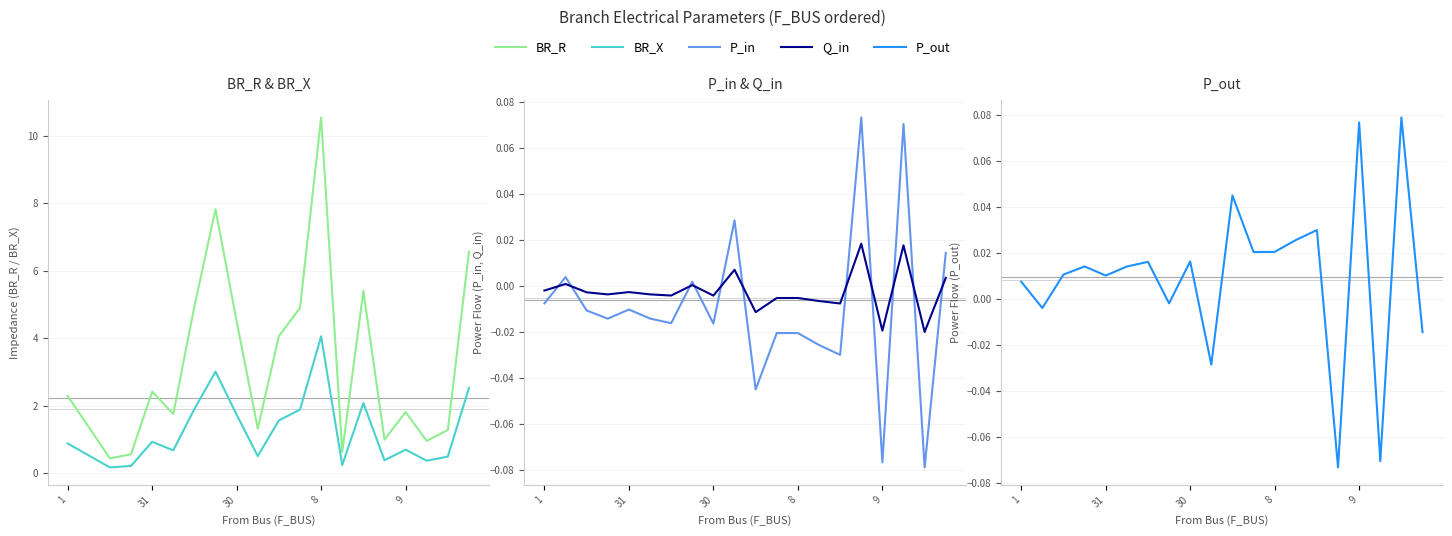

Does the chart have visible grid lines?

Yes